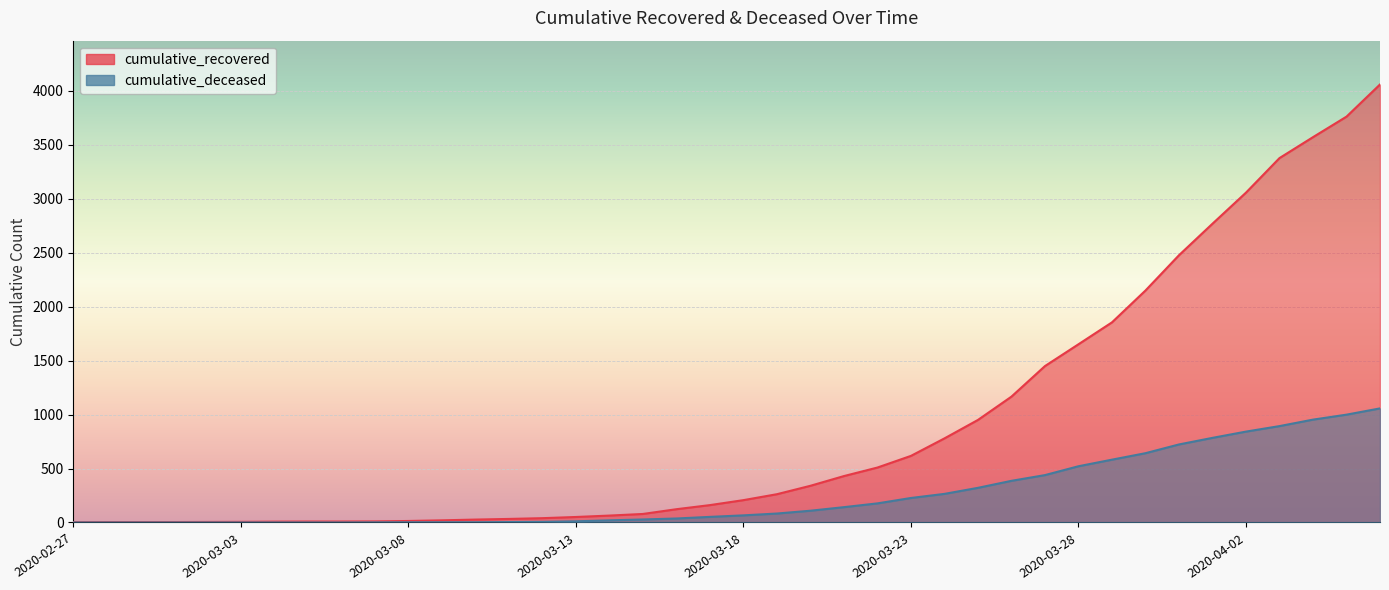

Which series has the largest total across all categories?

cumulative_recovered